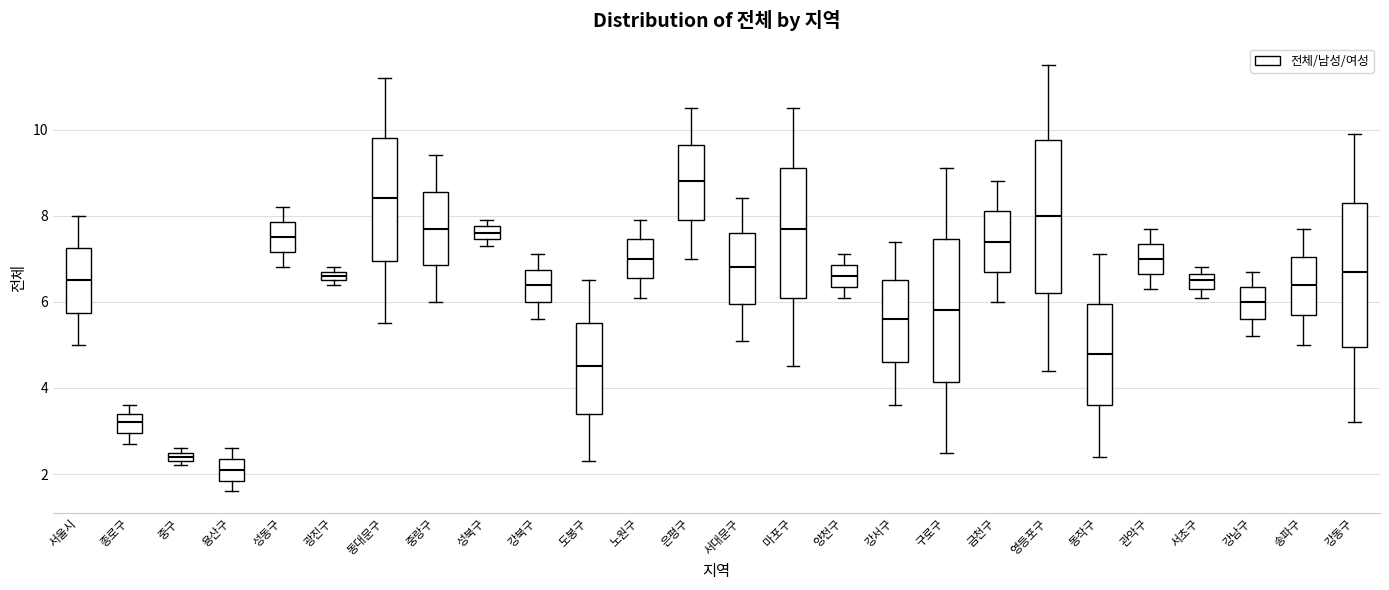

Which box has the highest median line?

은평구